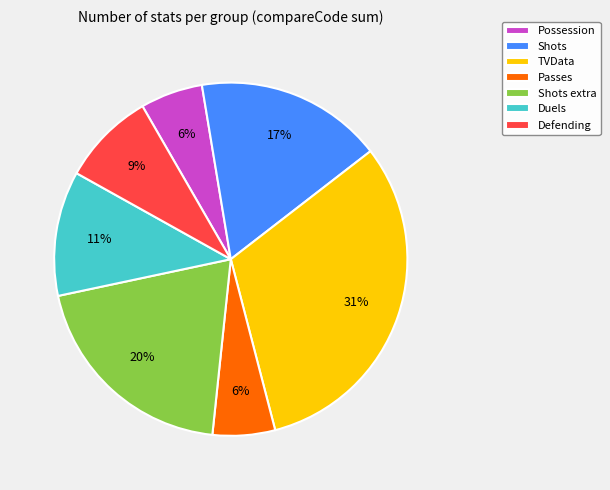

How many slices are in this pie chart?

7